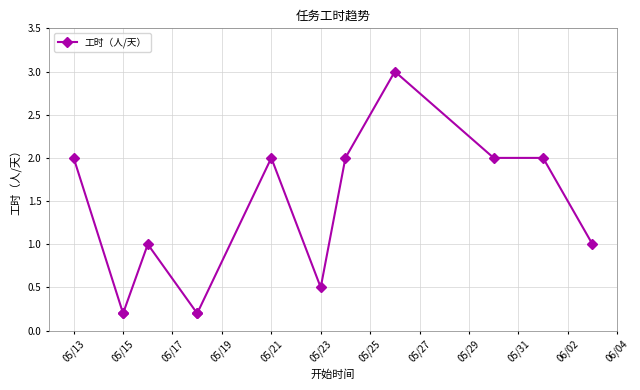

What is the greatest value displayed?

3.0